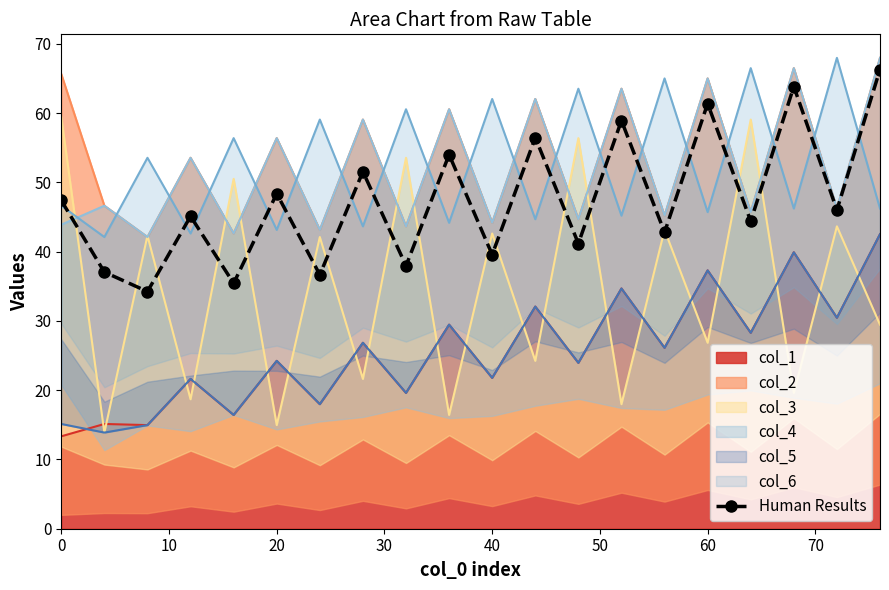

True or false: Human Results has a value of 39.6 at 40.

True